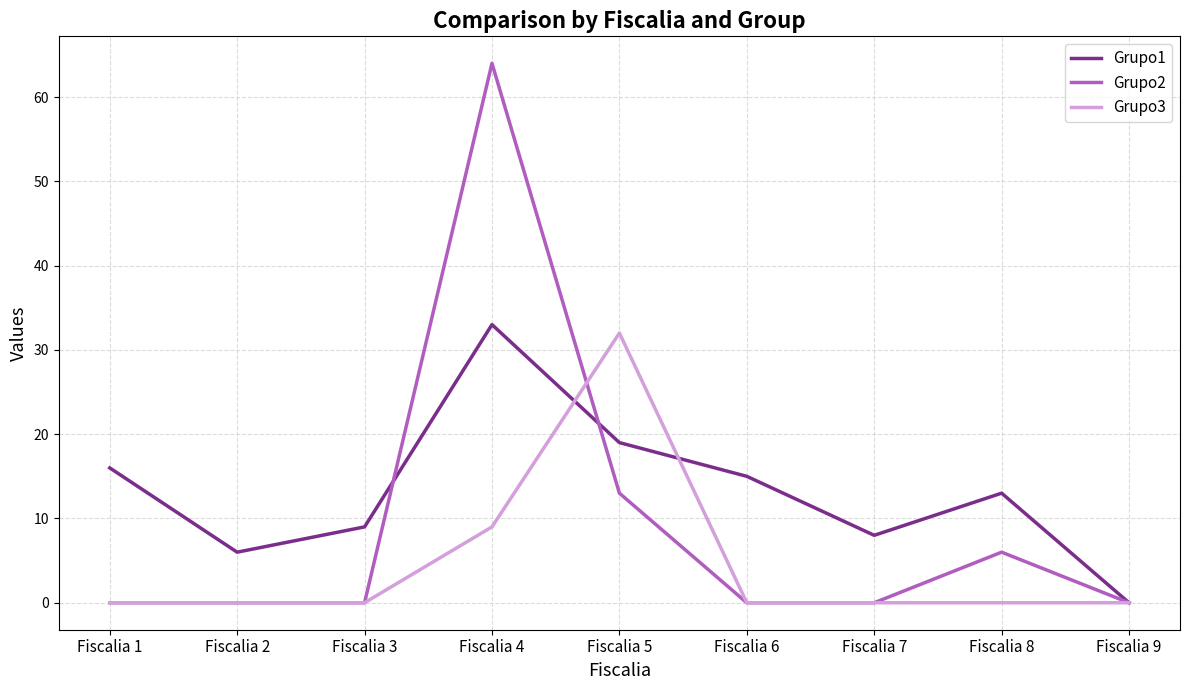

Where is Grupo2 nearest to the value 32?

Fiscalia 5